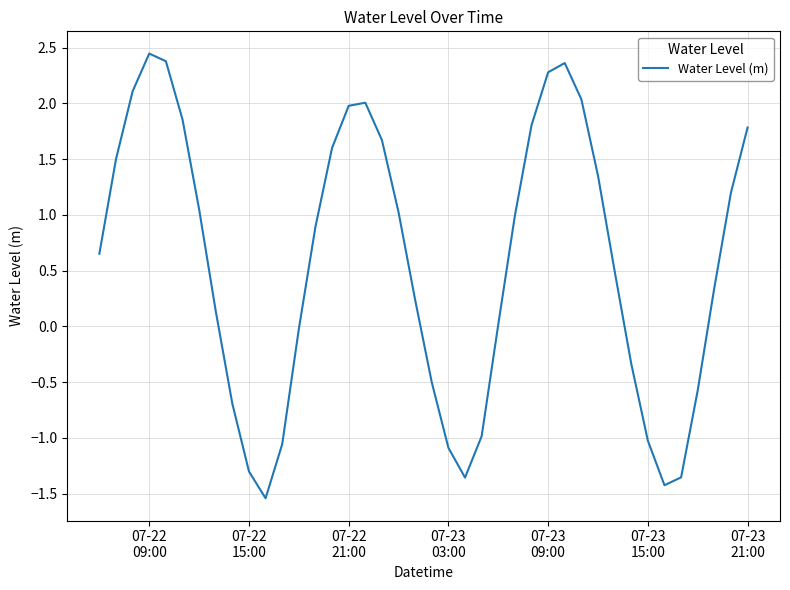

What is the average value?

0.6